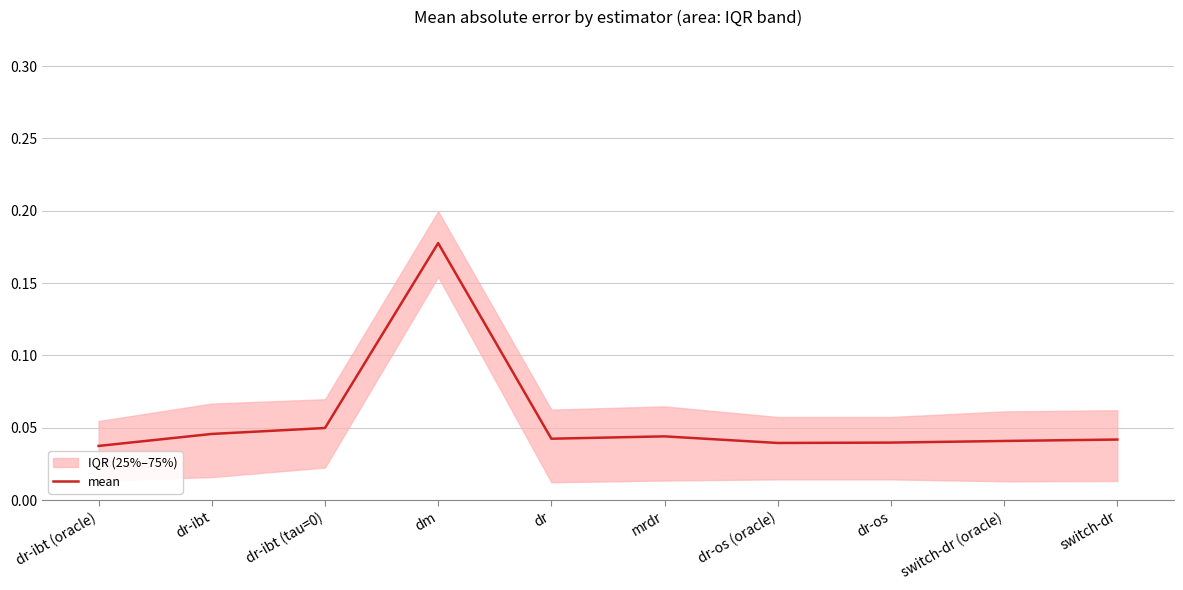

Reading left to right, list all the values displayed in this chart.

dr-ibt (oracle)=0.0	dr-ibt=0.0	dr-ibt (tau=0)=0.0	dm=0.2	dr=0.0	mrdr=0.0	dr-os (oracle)=0.0	dr-os=0.0	switch-dr (oracle)=0.0	switch-dr=0.0